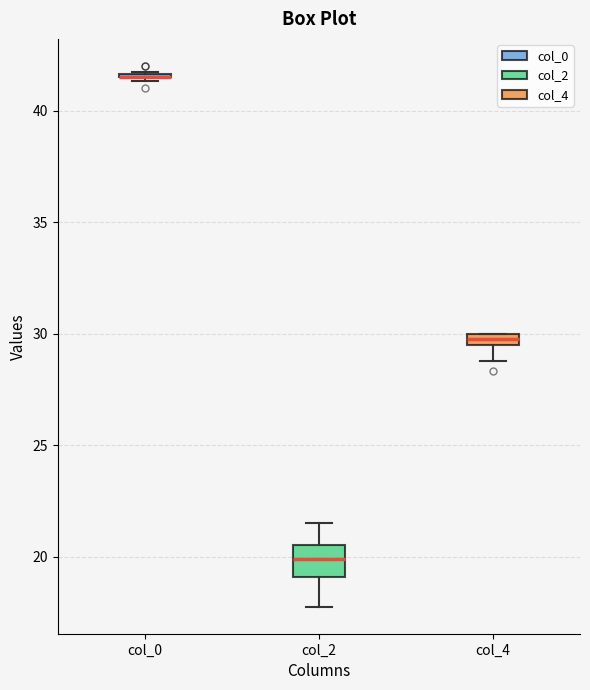

Where does the lower whisker of the box for col_4 end on the y-axis? The values are not printed on the chart, so give them approximately, as read against the axis.

29.0